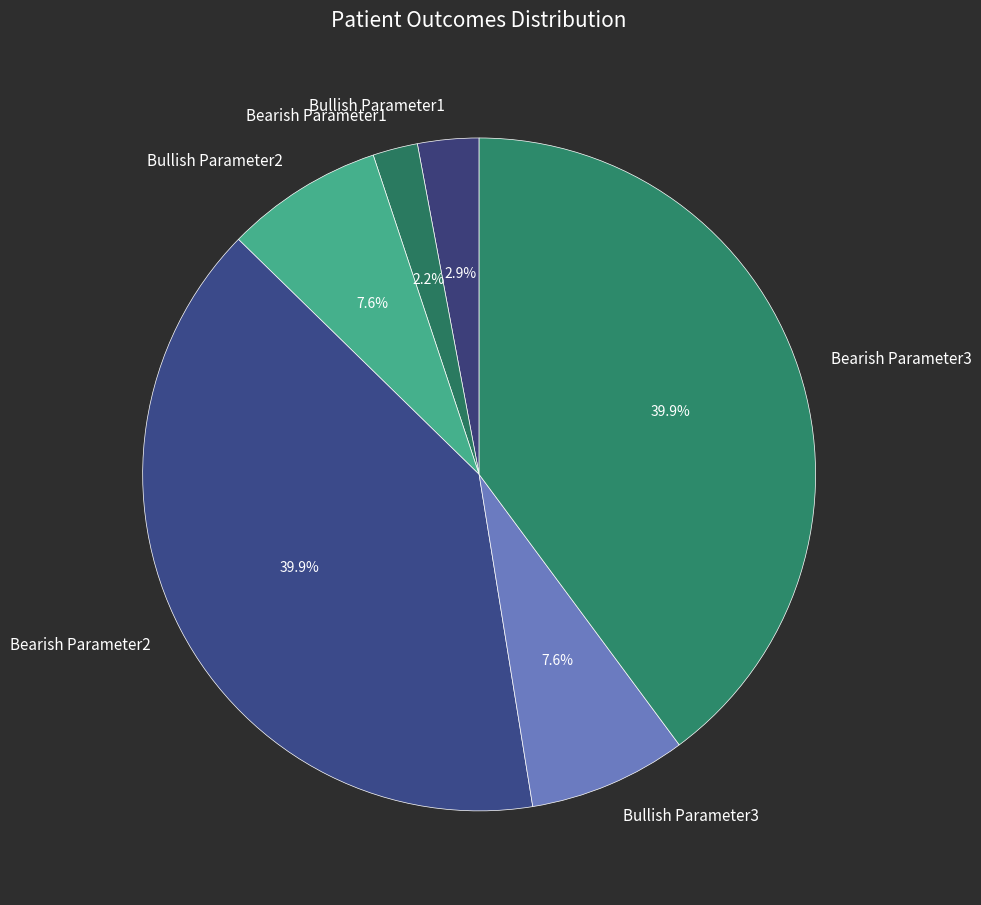

Is it true that Bullish Parameter2 is 1% of the pie?

False